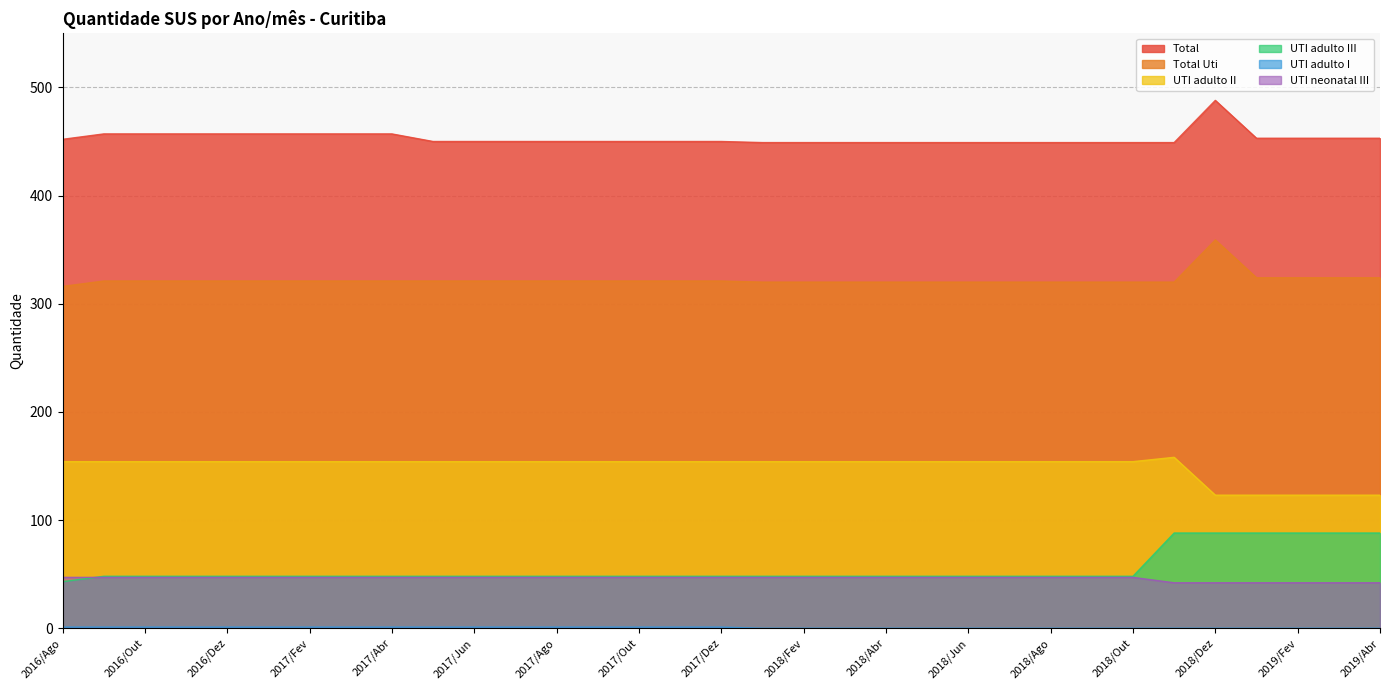

How many lines are shown in the chart?

6